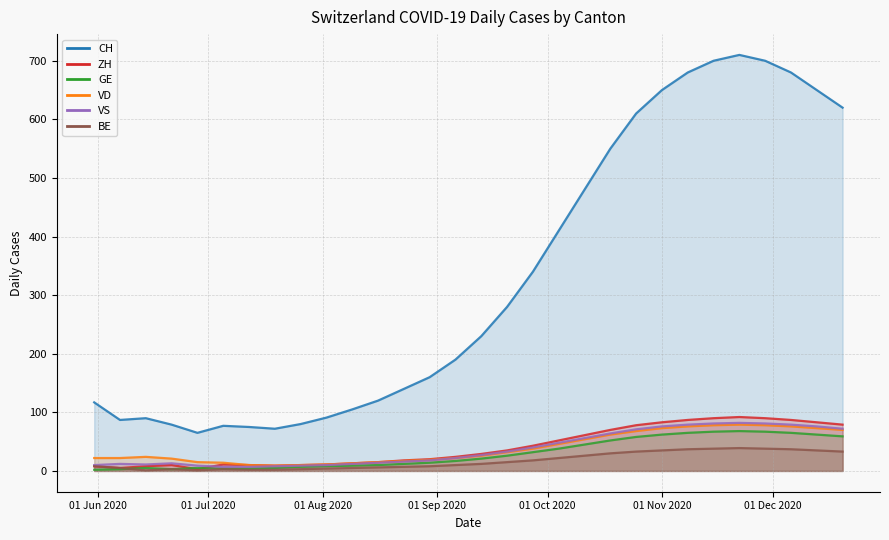

Rank the series by their maximum value, from lowest to highest.

BE, GE, VD, VS, ZH, CH